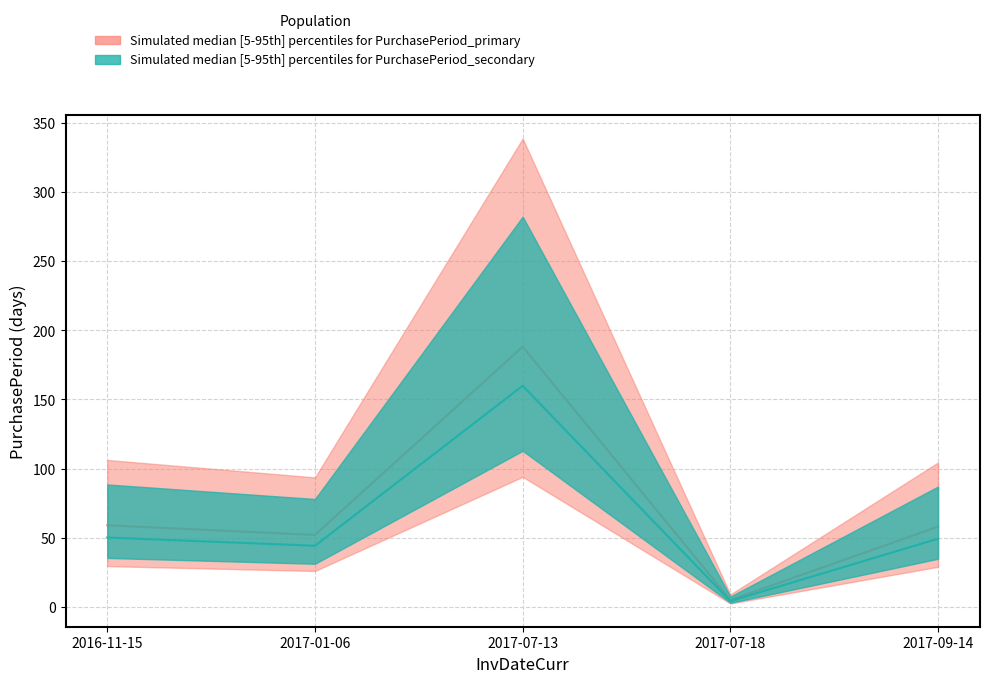

What is the difference between the values at 2017-09-14 and 2016-11-15?

1